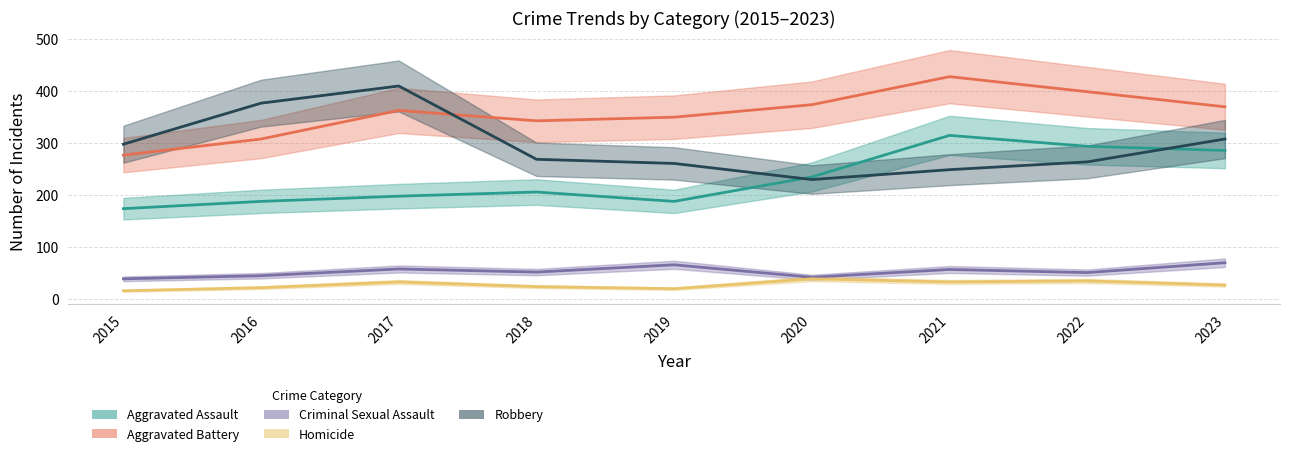

How many series are shown in this chart?

5